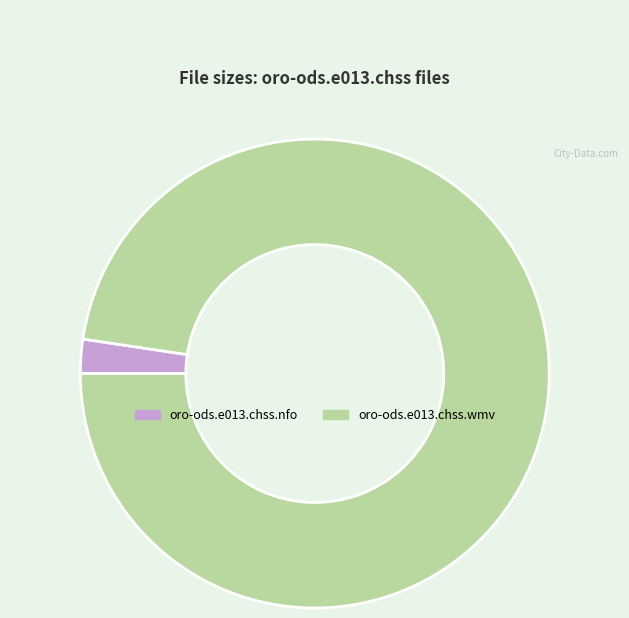

Count the number of slices in the pie.

2